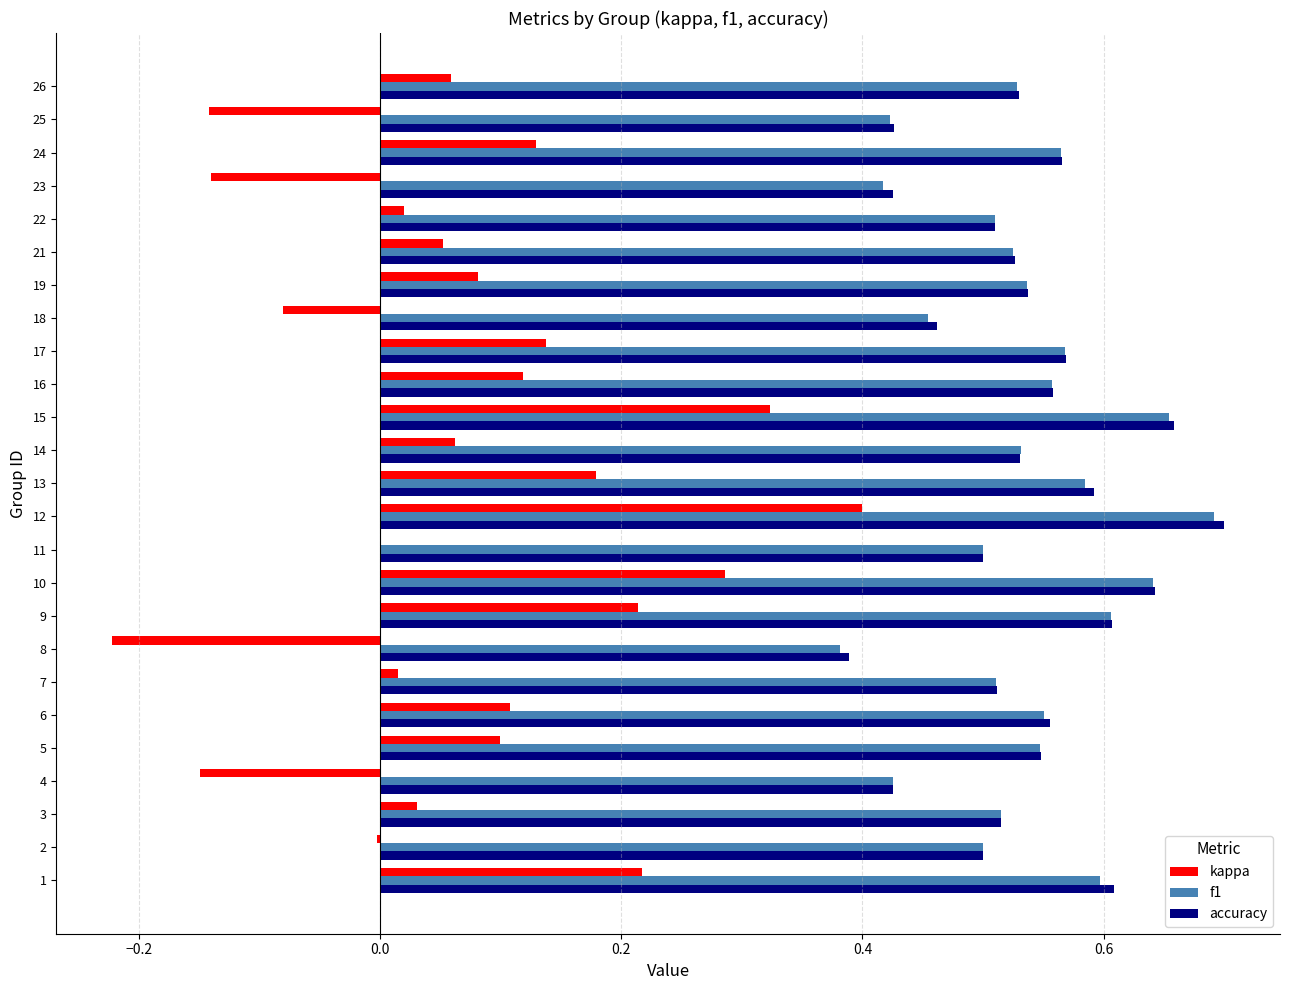

Is the value of accuracy at 8 greater than the value of kappa at 15?

Yes